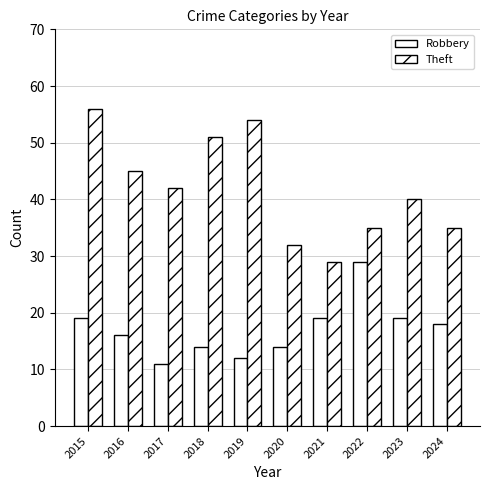

What is the total value across all series at 2017?

53